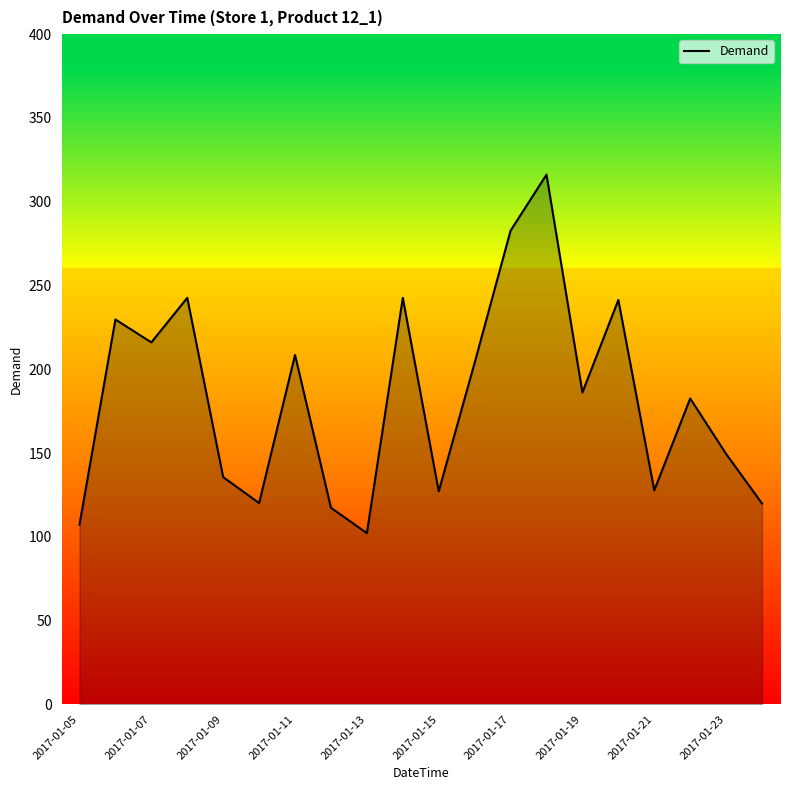

What is the maximum value shown in the chart?

316.2